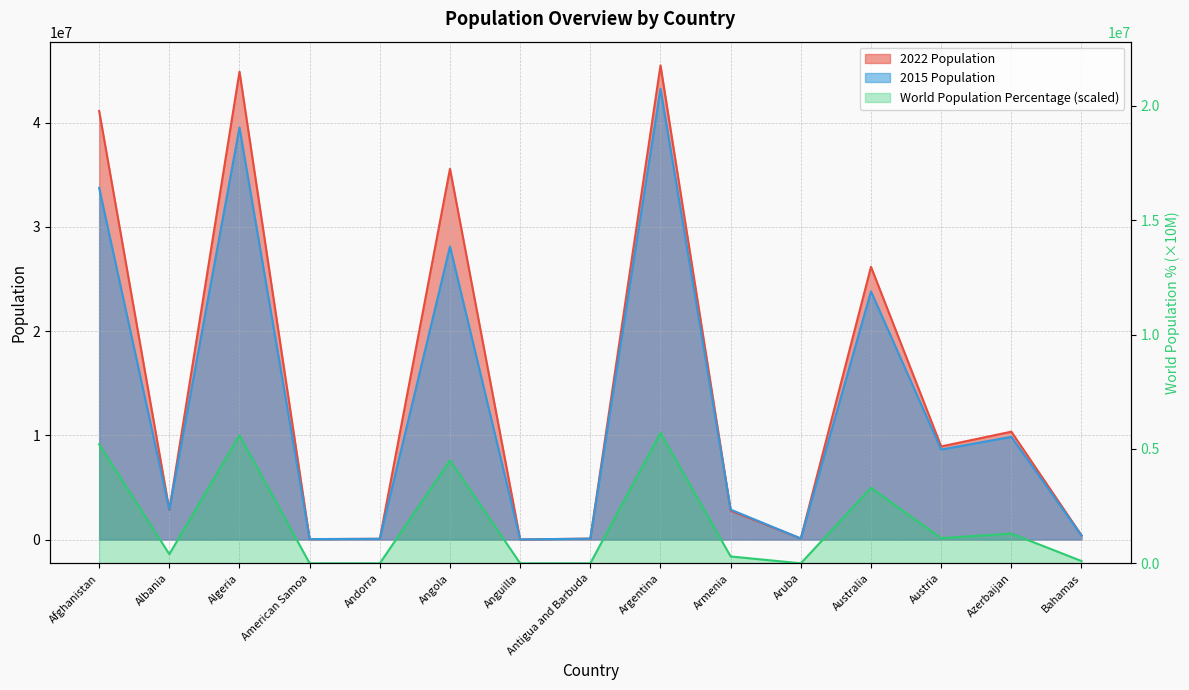

At which category is the sum across all series the highest?

Argentina